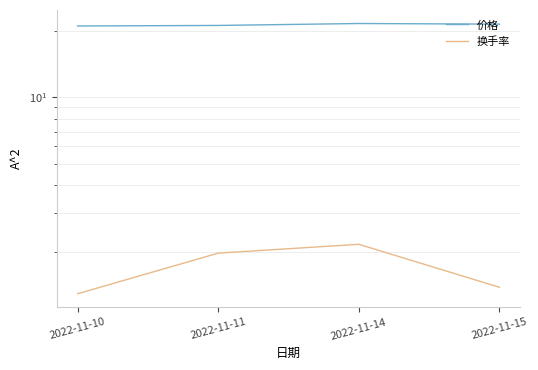

What is the approximate value of 换手率 at 2022-11-11?

2.0